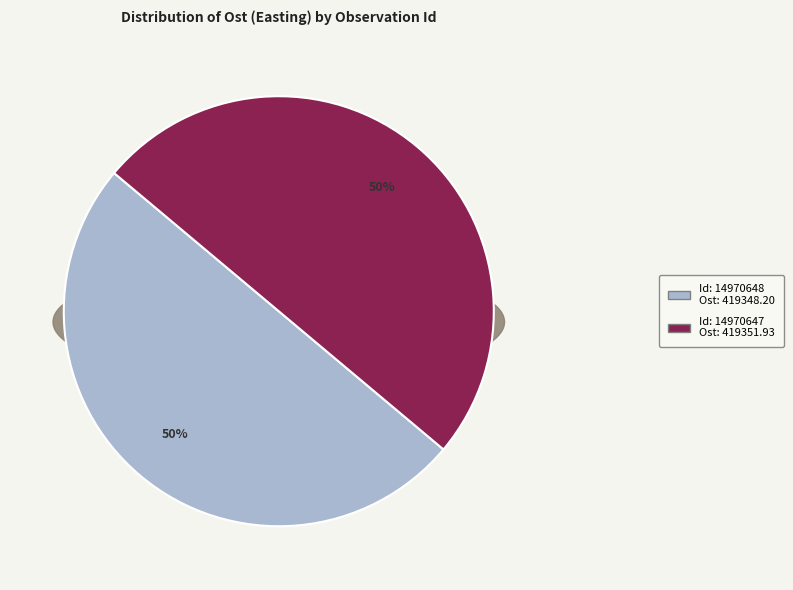

Is there any slice that represents more than half of the pie?

Yes